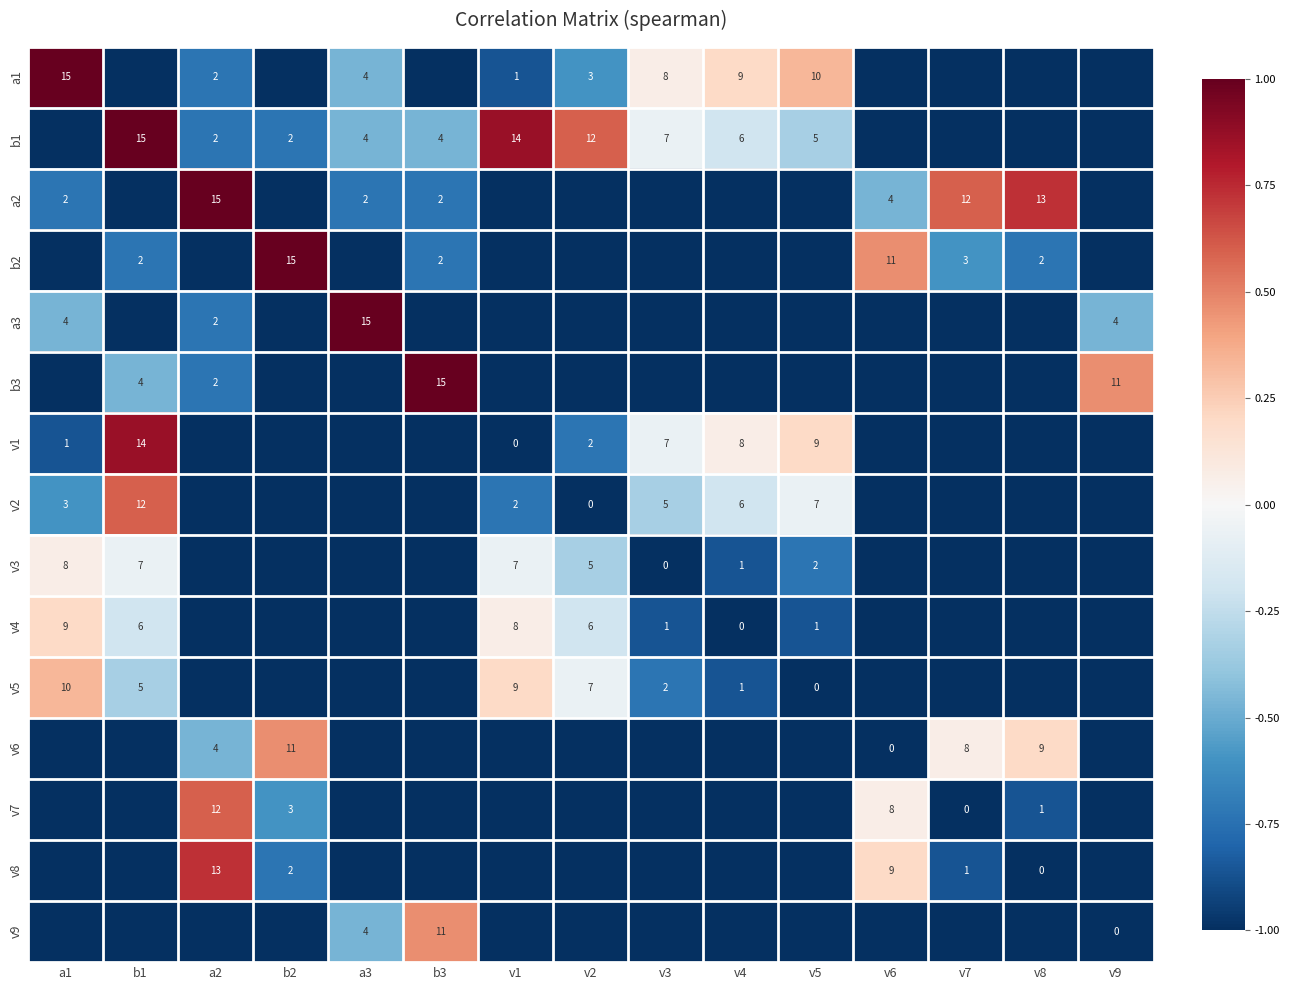

True or false: a1 has a value of 0 at v1.

False